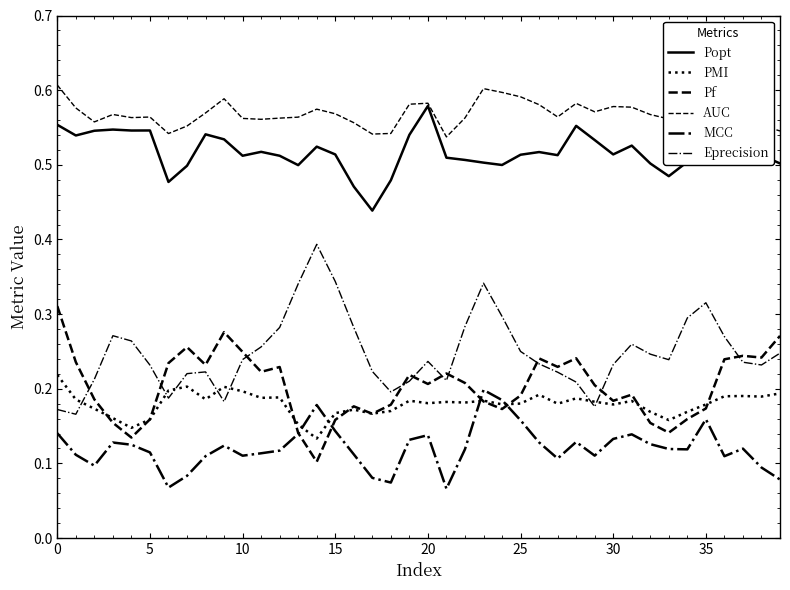

What is the lowest value of the Eprecision series?

0.2